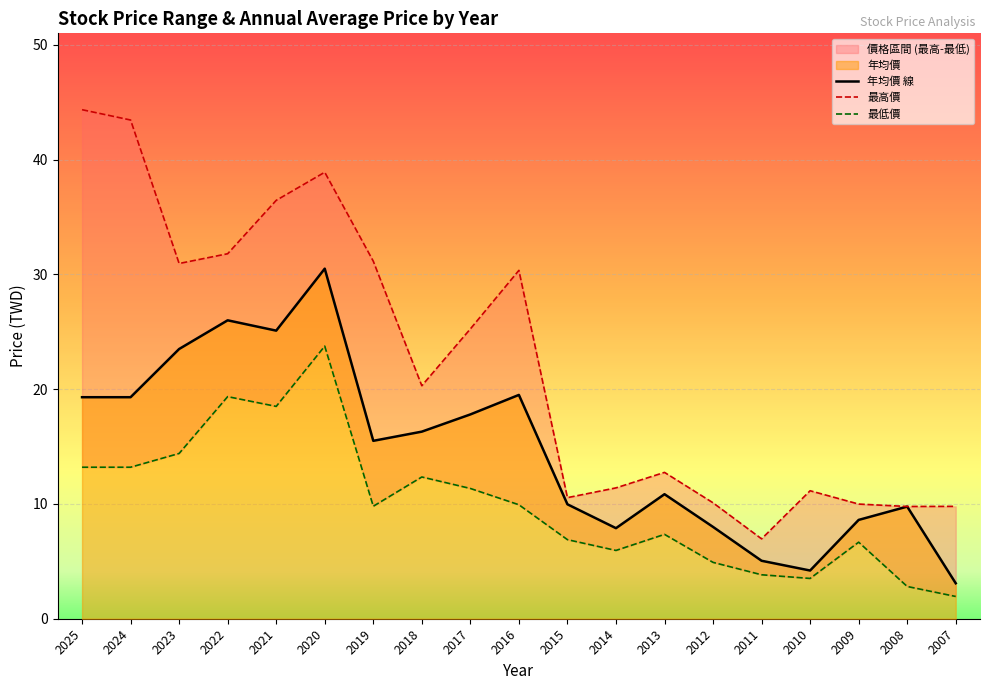

True or false: 最低價 and 最高價 cross at least once.

False